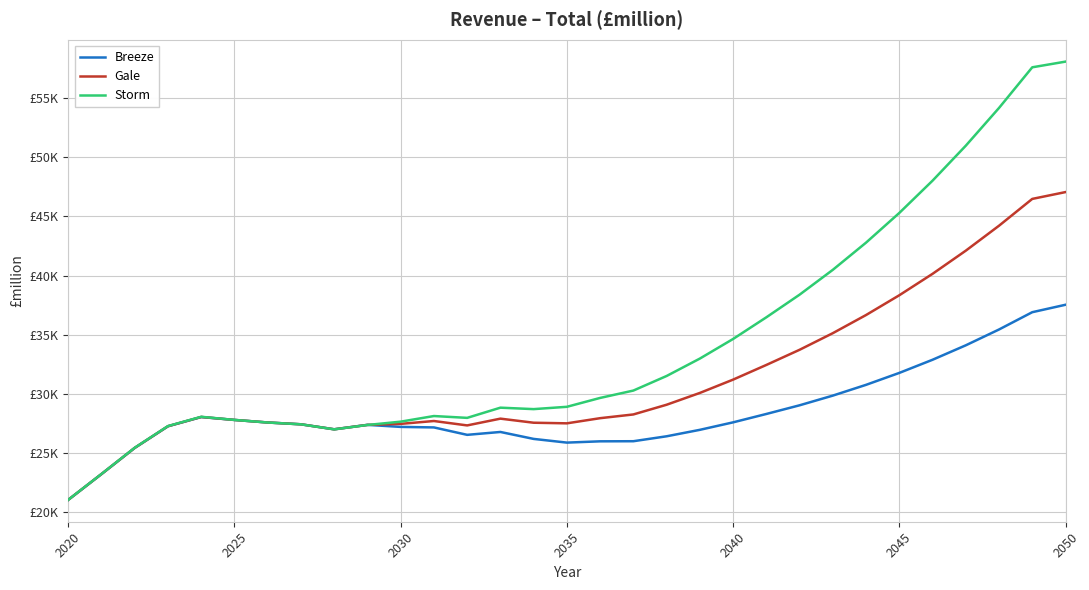

Does the chart have visible grid lines?

Yes